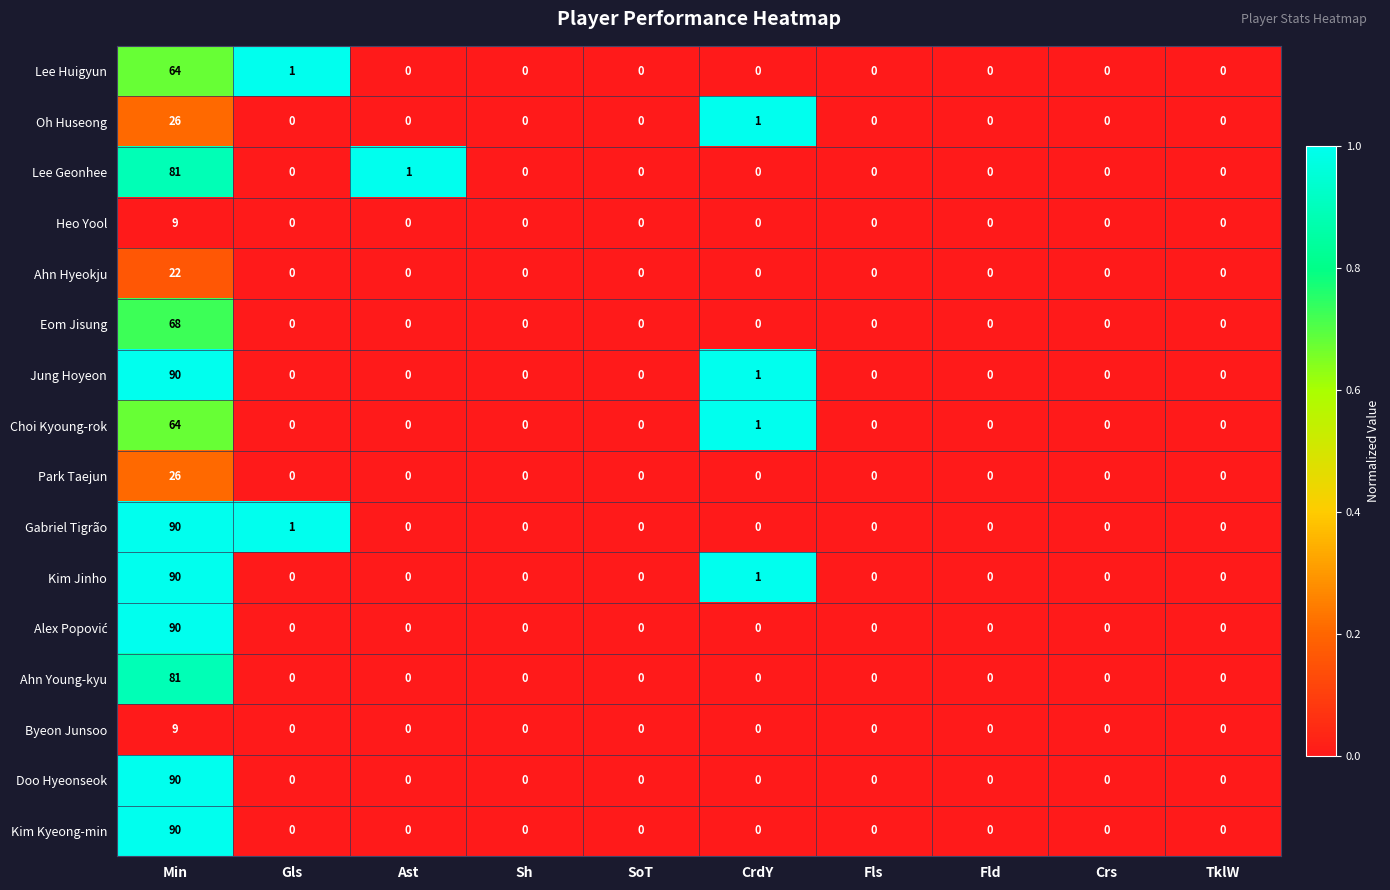

At which category is the sum across all series the highest?

Min